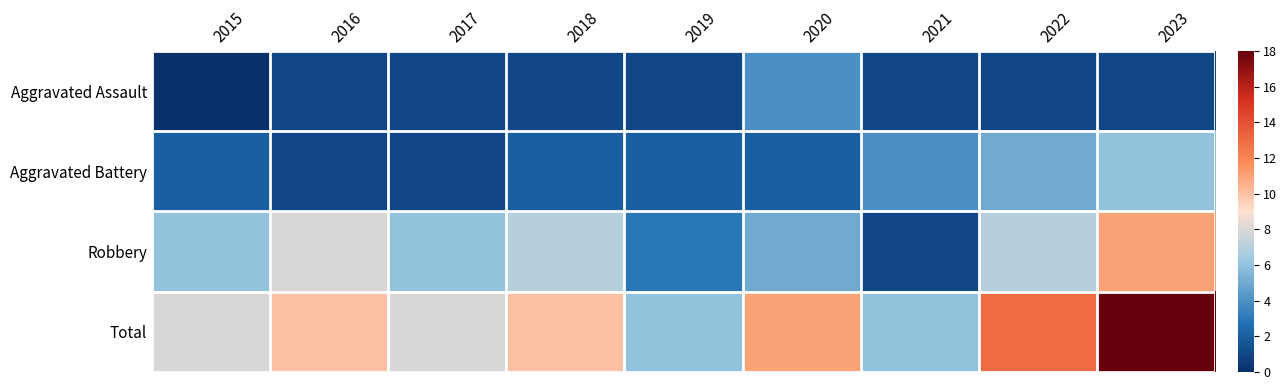

Reading right to left, what are all the values shown in this chart?

Aggravated Assault: 2023=1	2022=1	2021=1	2020=4	2019=1	2018=1	2017=1	2016=1	2015=0
Aggravated Battery: 2023=6	2022=5	2021=4	2020=2	2019=2	2018=2	2017=1	2016=1	2015=2
Robbery: 2023=11	2022=7	2021=1	2020=5	2019=3	2018=7	2017=6	2016=8	2015=6
Total: 2023=18	2022=13	2021=6	2020=11	2019=6	2018=10	2017=8	2016=10	2015=8